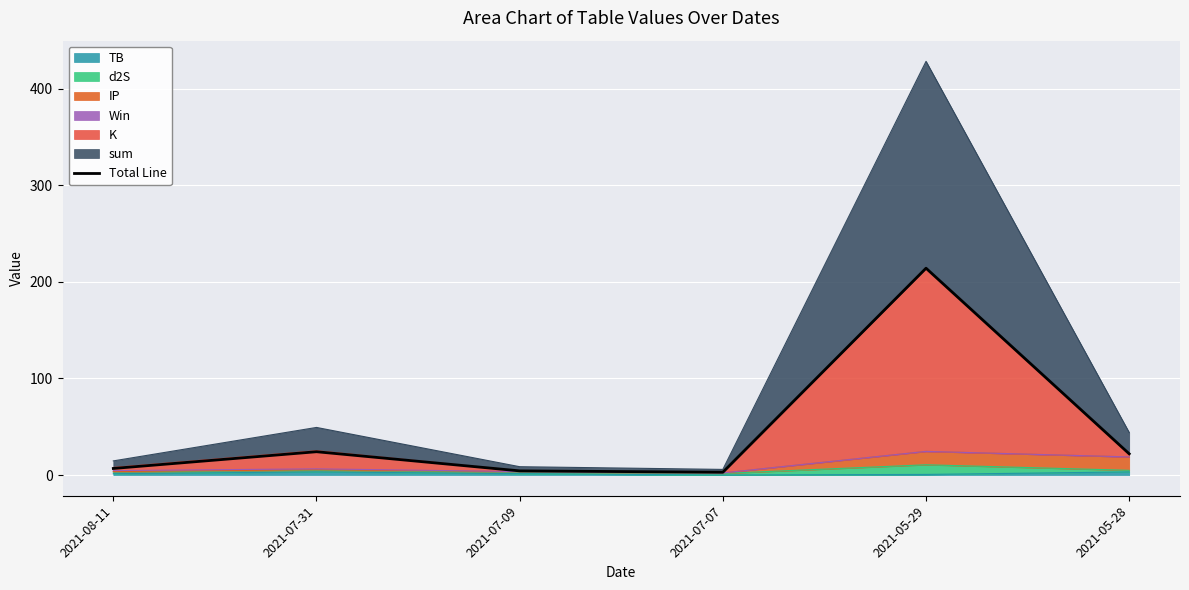

What is the smallest value displayed?

2.9